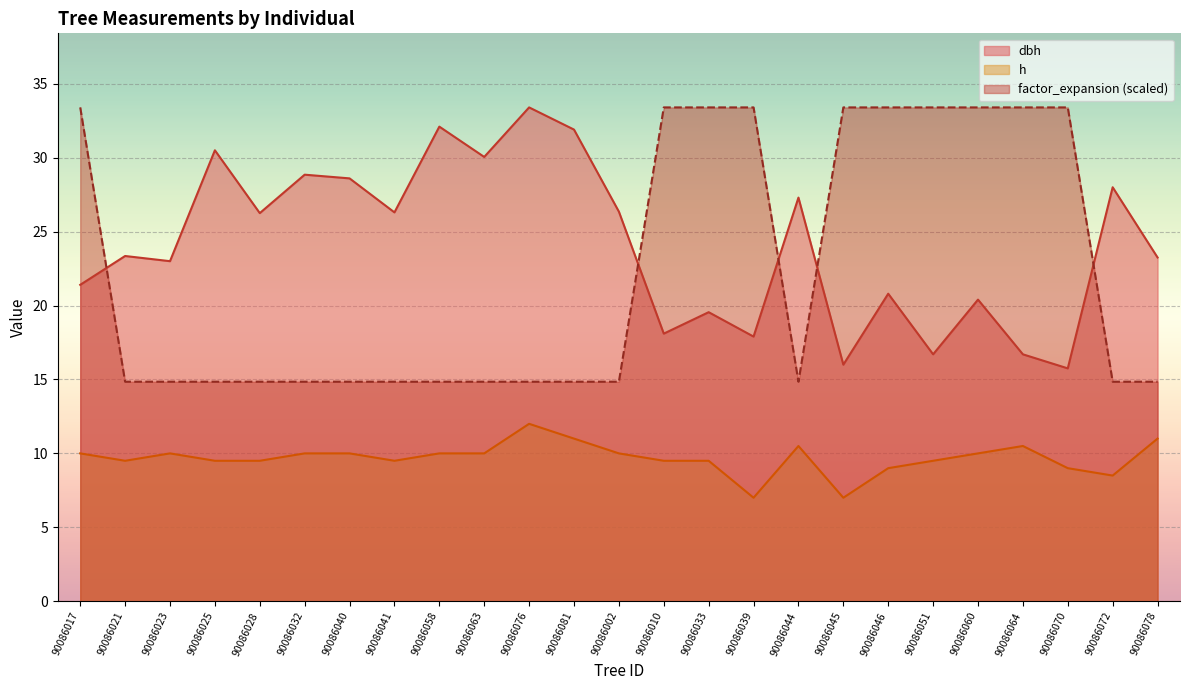

How many distinct data groups are displayed?

3